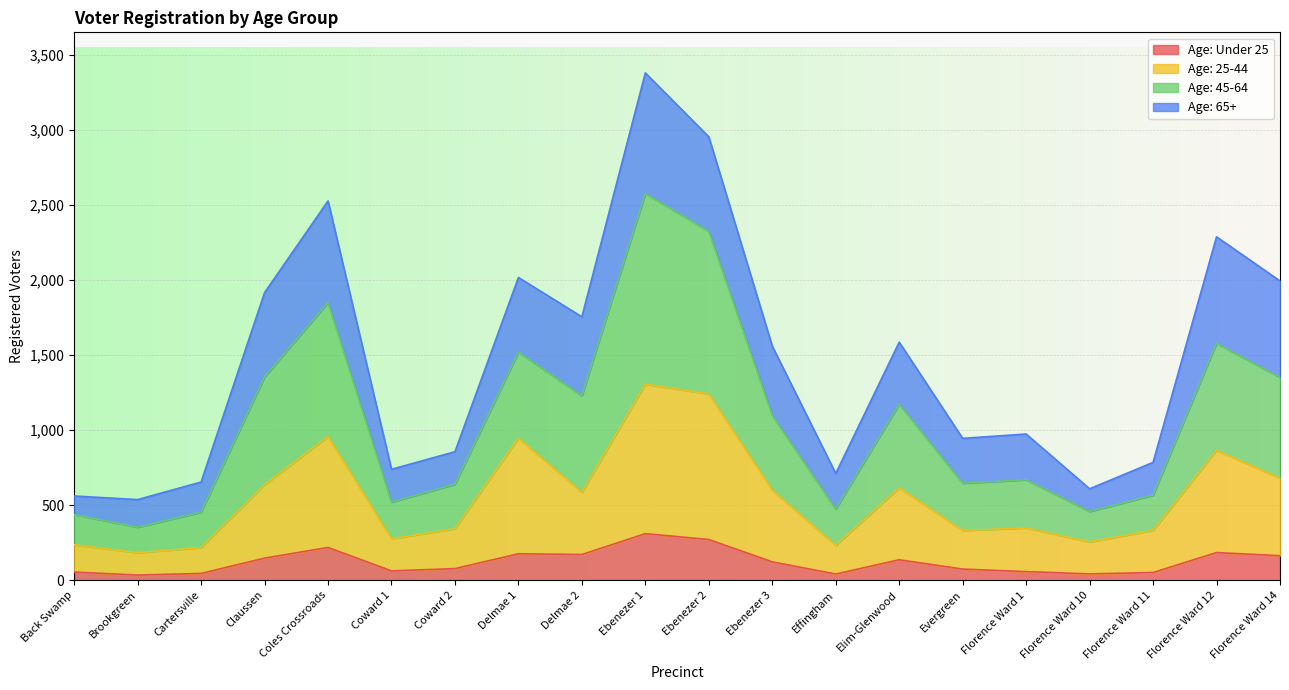

True or false: Age: Under 25 and Age: 45-64 cross at least once.

False